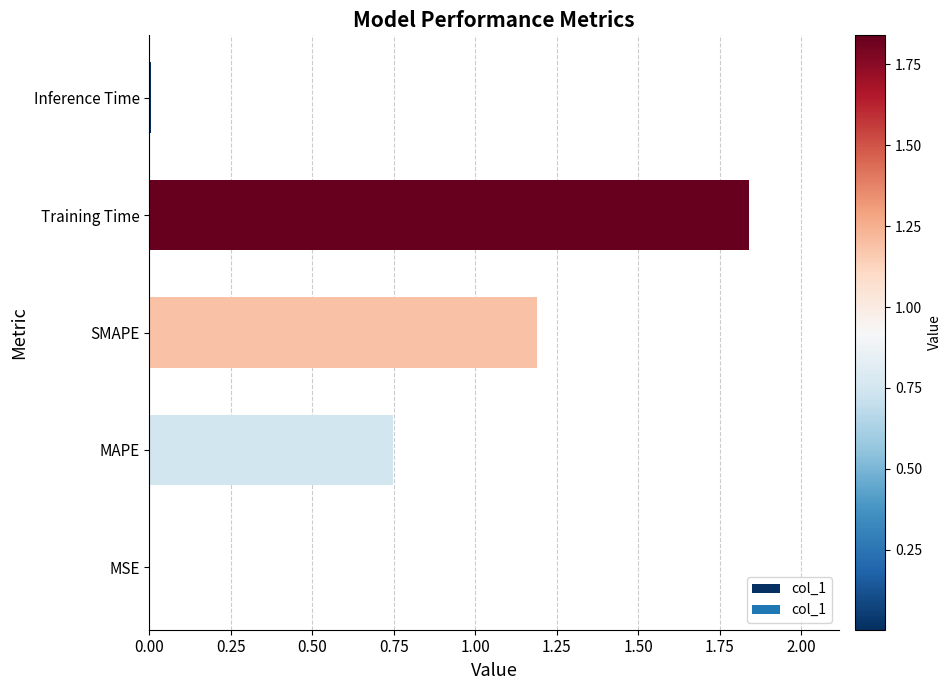

Between Inference Time and Training Time, which is larger?

Training Time